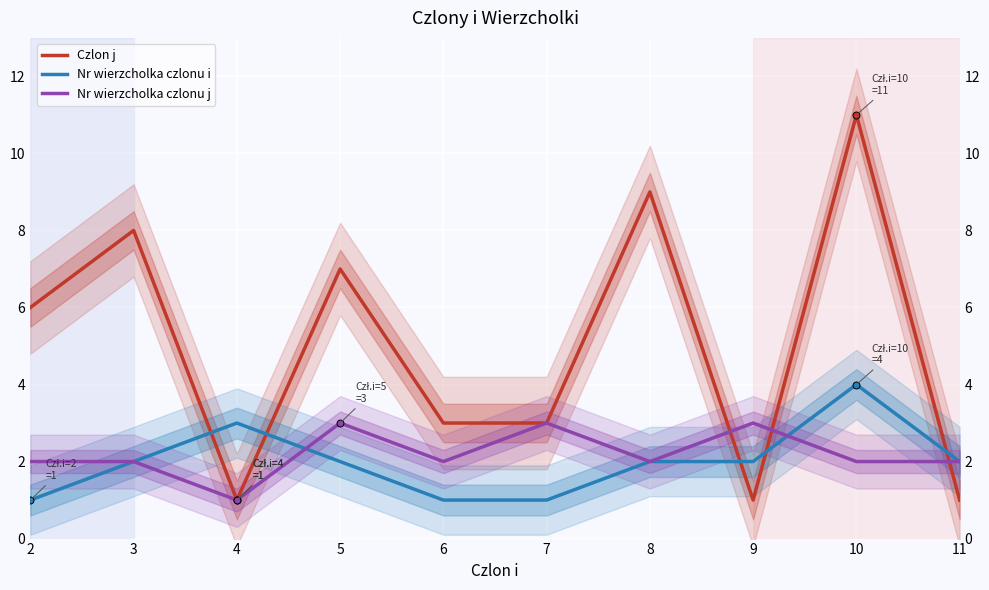

The value of Nr wierzcholka czlonu j at 3 is 2. True or false?

True